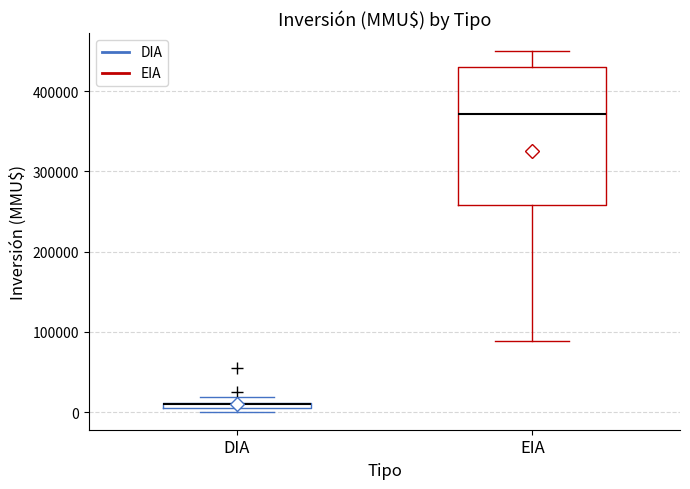

Where is the lower edge of the box for EIA on the y-axis? The values are not printed on the chart, so give them approximately, as read against the axis.

260000